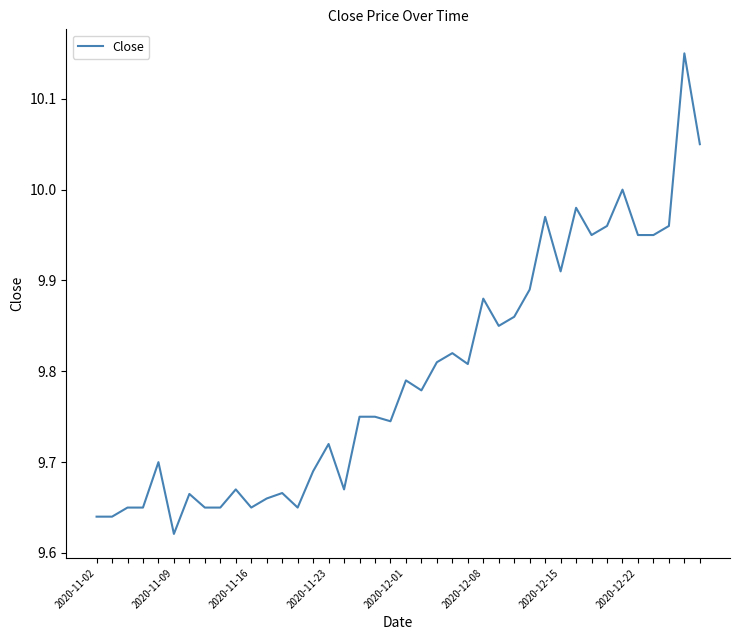

True or false: there are more than 1 points higher than both neighbors.

True